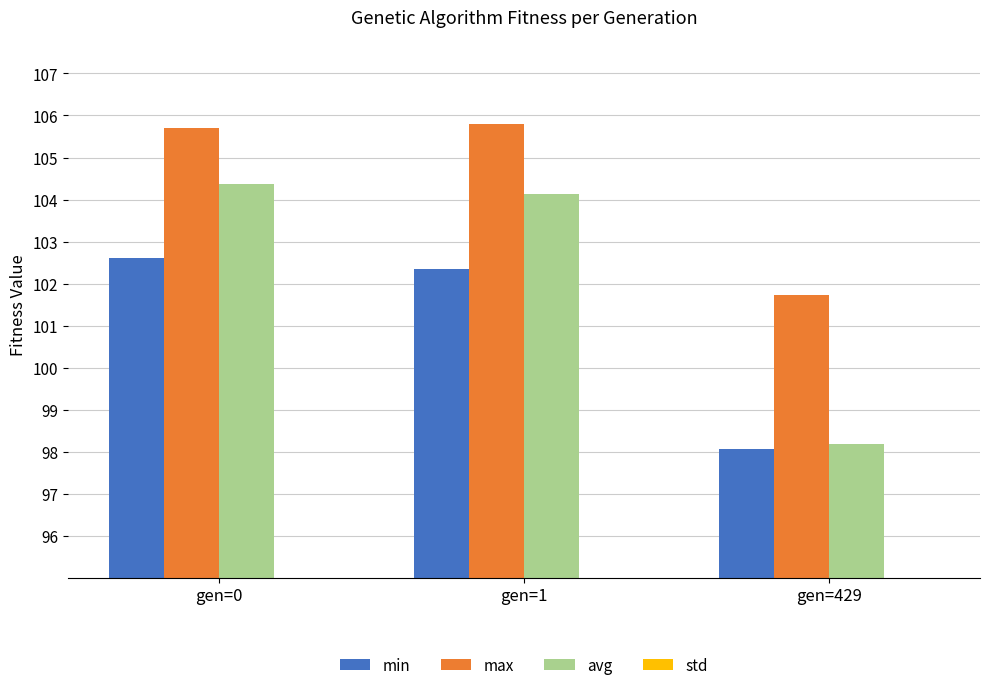

Does the chart contain stacked bars?

No